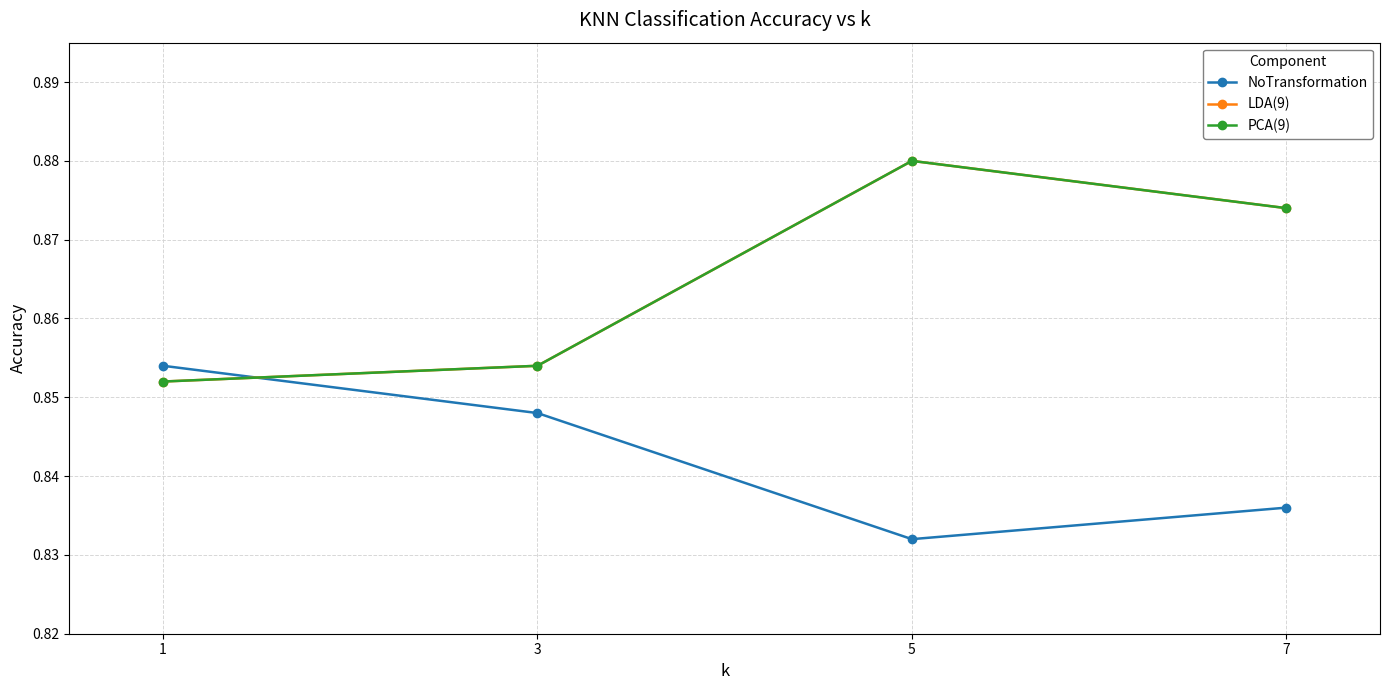

Rank the series by their maximum value, from lowest to highest.

NoTransformation, LDA(9), PCA(9)